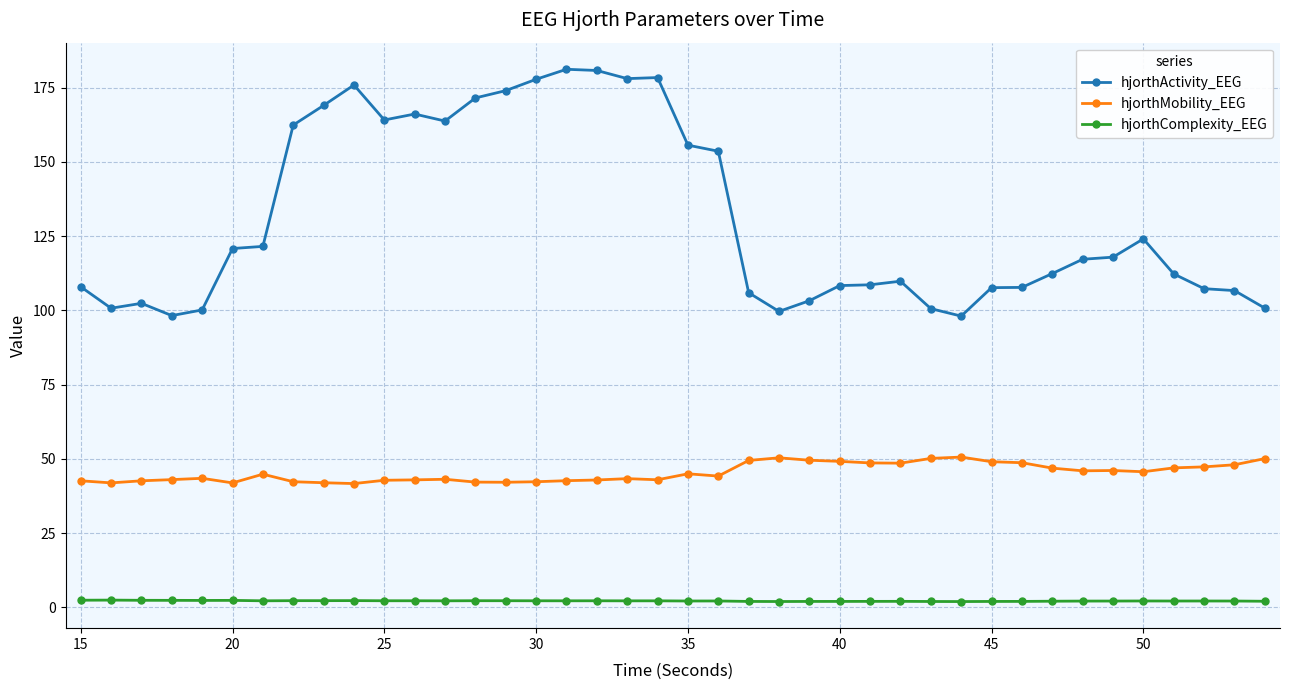

Which series has the largest range (max minus min)?

hjorthActivity_EEG